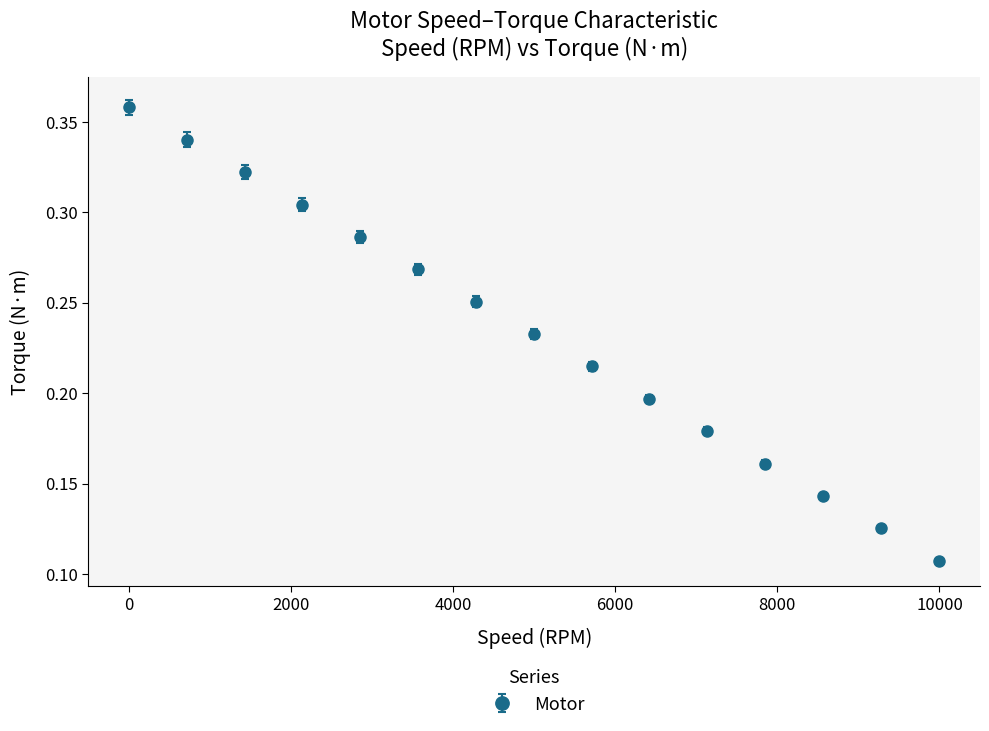

True or false: there are more than 2 points higher than both neighbors.

False